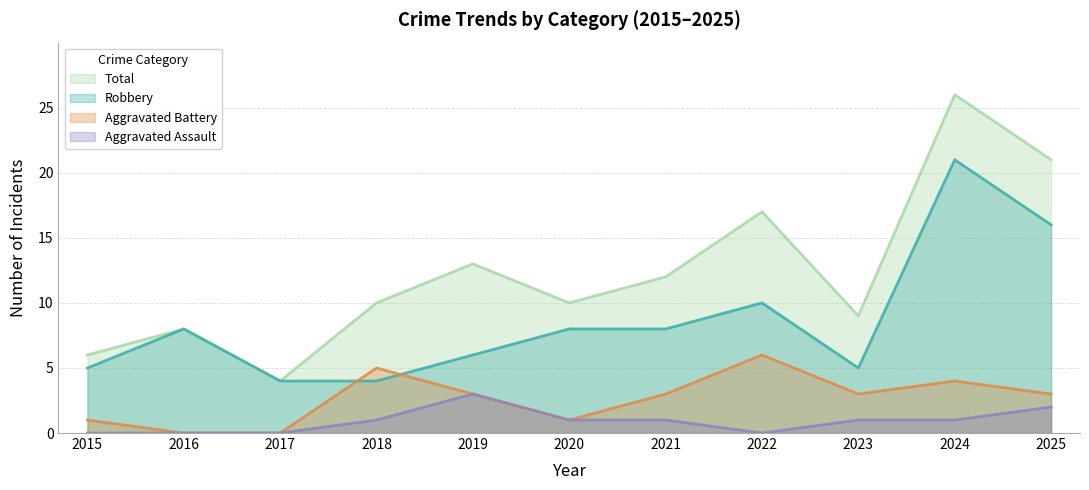

How many values in the Robbery series exceed 8?

3